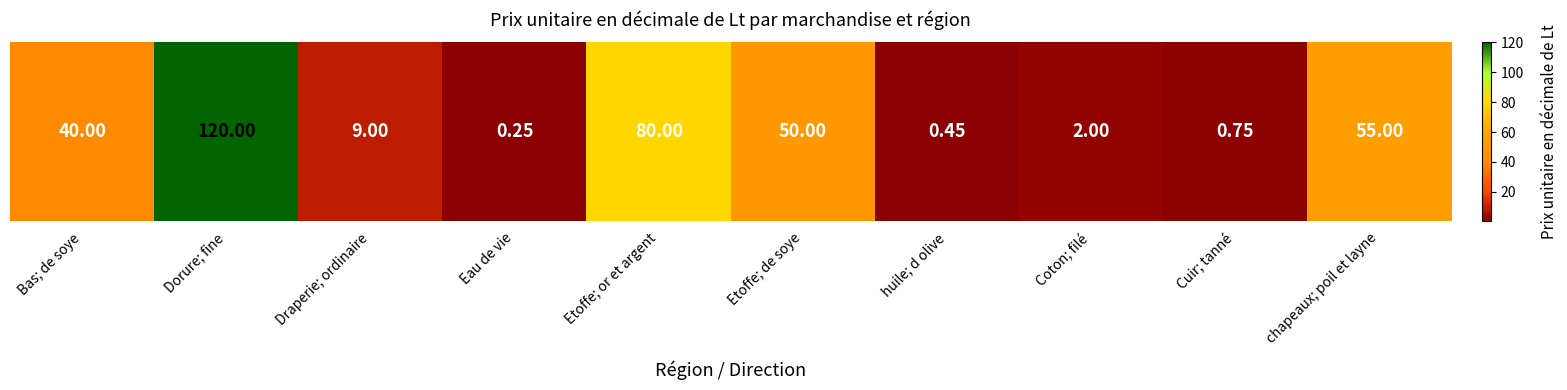

What is the difference between the values at Etoffe; de soye and huile; d olive?

49.5